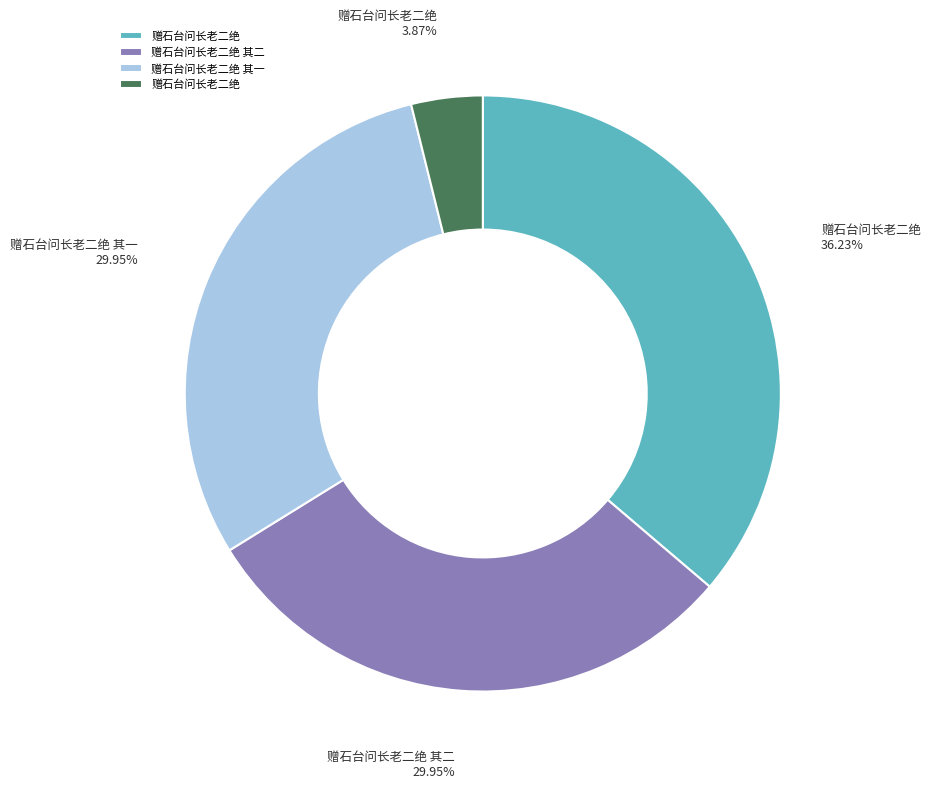

Is there any slice that represents more than half of the pie?

No